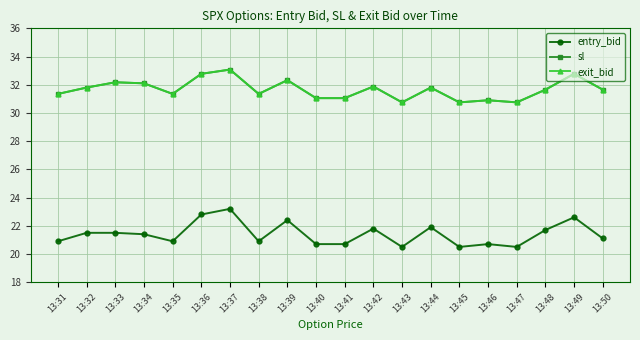

Reading left to right, what are all the values shown in this chart?

entry_bid: 20.9	21.5	21.5	21.4	20.9	22.8	23.2	20.9	22.4	20.7	20.7	21.8	20.5	21.9	20.5	20.7	20.5	21.7	22.6	21.1
sl: 31.4	31.8	32.2	32.1	31.4	32.8	33.1	31.4	32.3	31.1	31.1	31.9	30.8	31.8	30.8	30.9	30.8	31.6	32.8	31.6
exit_bid: 31.4	31.8	32.2	32.1	31.4	32.8	33.1	31.4	32.3	31.1	31.1	31.9	30.8	31.8	30.8	30.9	30.8	31.6	32.8	31.6